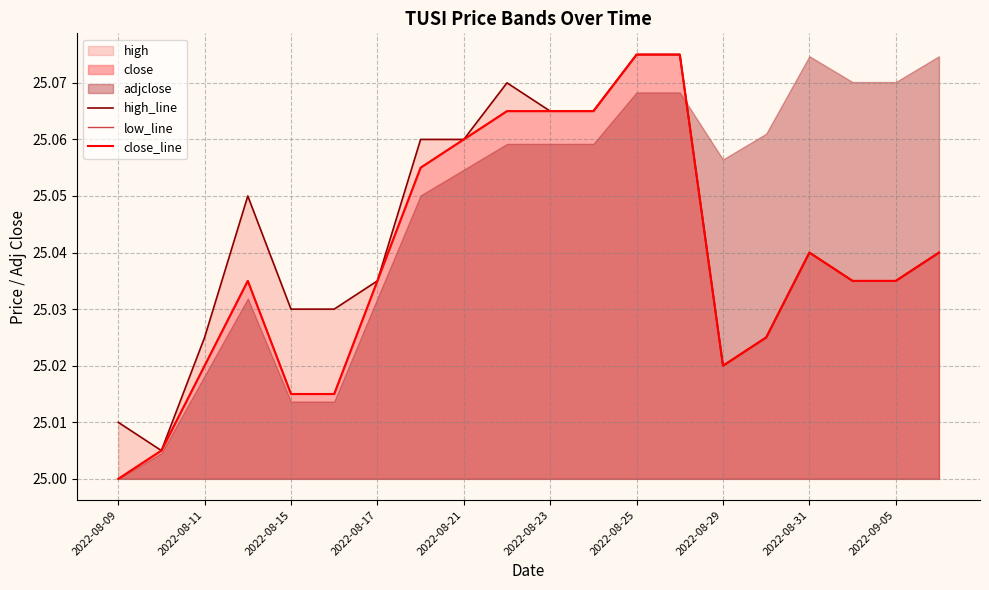

Is the value of low_line at 17 greater than the value of close_line at 19?

No